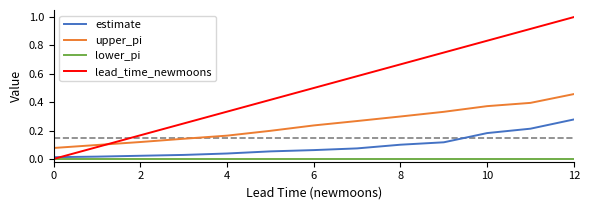

List the series in order of their peak value, lowest first.

lower_pi, estimate, upper_pi, lead_time_newmoons